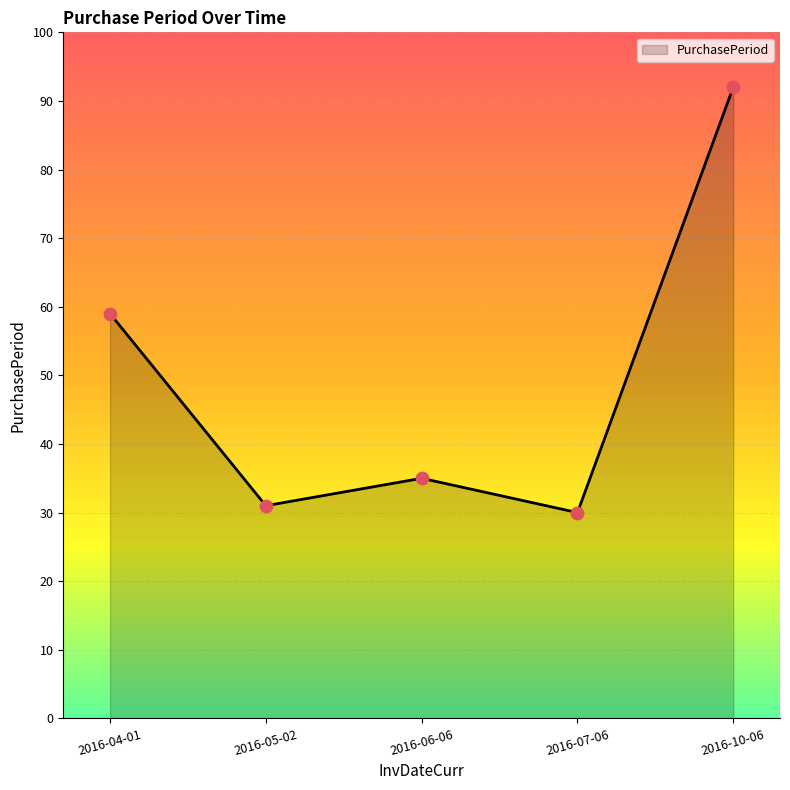

What is the change in value from 2016-06-06 to 2016-10-06?

+57